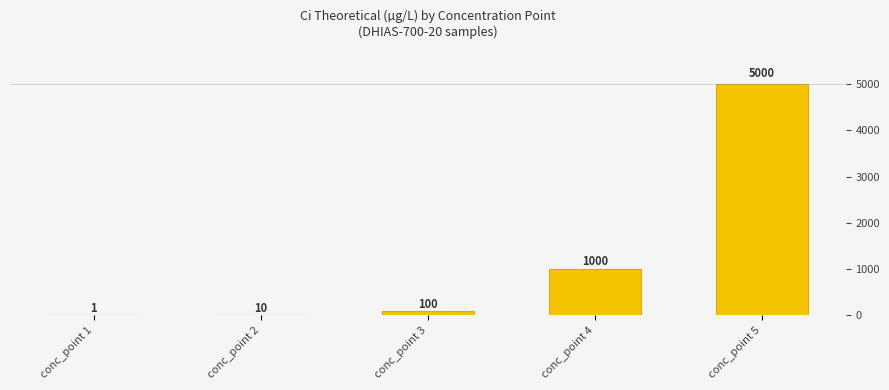

Where is the data nearest to the value 2500?

conc_point 4